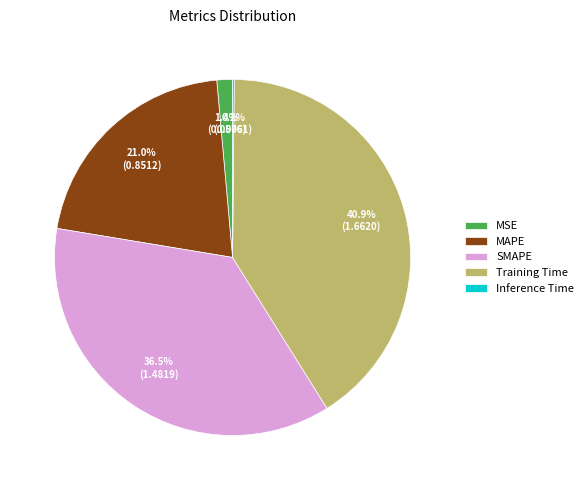

Is the sum of MSE and SMAPE greater than half?

No